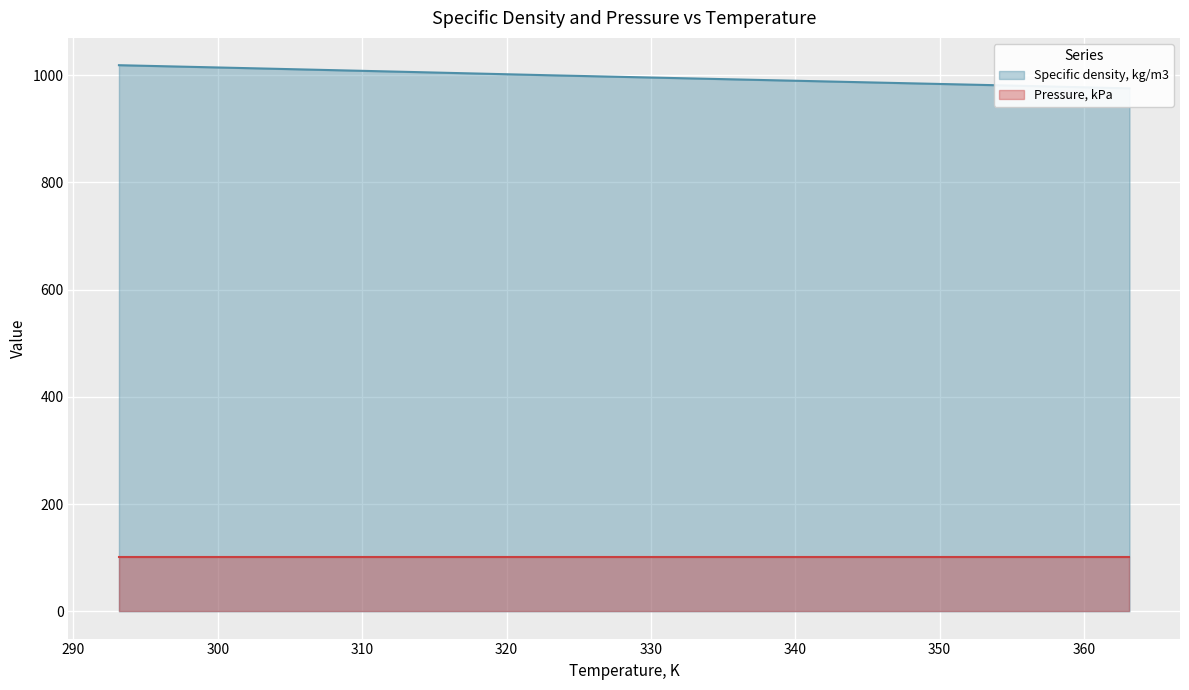

Reading left to right, transcribe all the data shown in this chart.

293.15=1018.8	298.15=1015.7	303.15=1012.6	313.15=1006.3	323.15=999.9	333.15=993.9	343.15=987.9	353.15=981.9	363.15=975.6